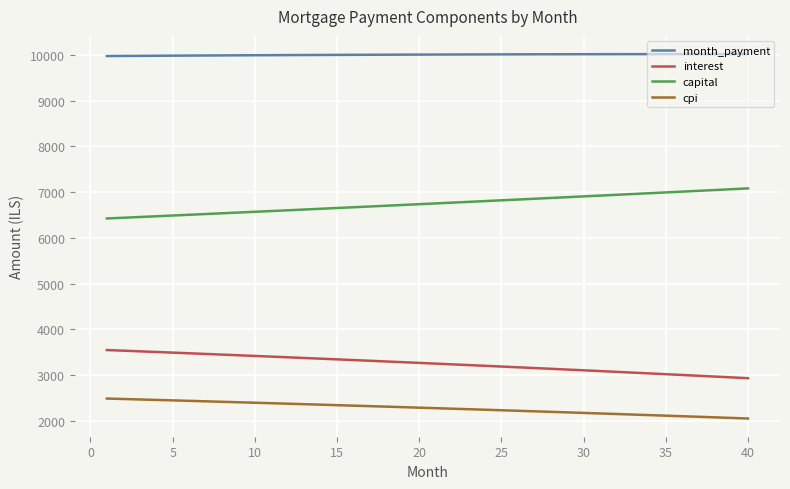

List the series in order of their peak value, highest first.

month_payment, capital, interest, cpi